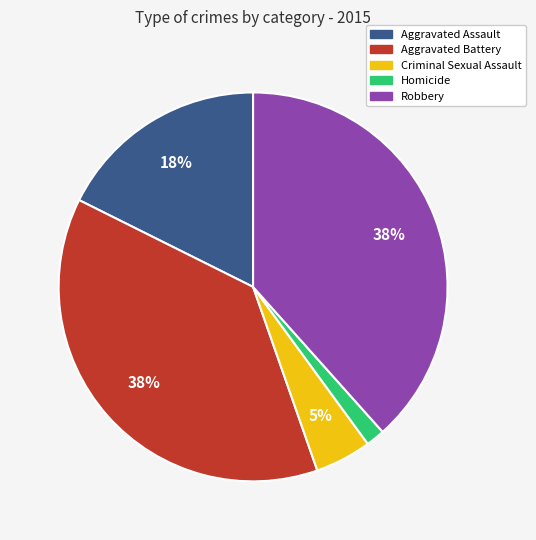

Combined, do Homicide and Aggravated Assault account for over 50%?

No